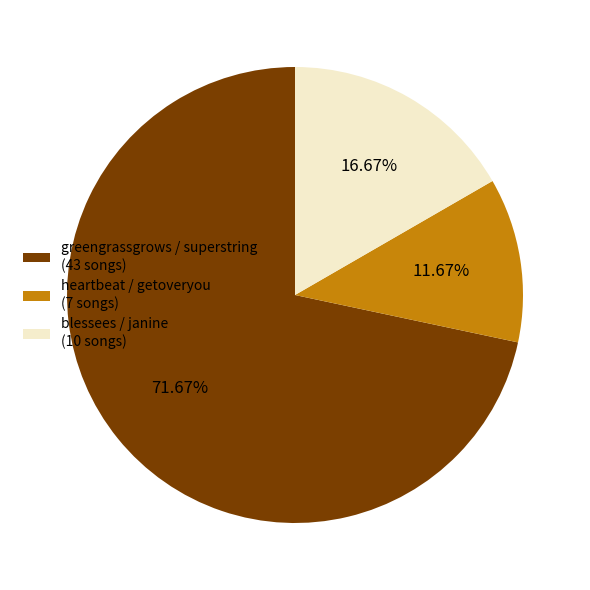

Count the number of slices in the pie.

3